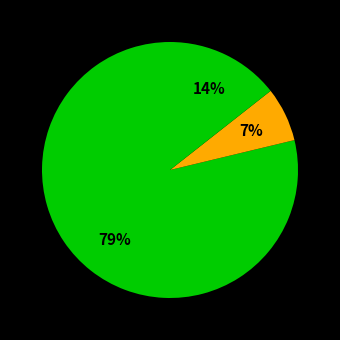

Count the number of slices in the pie.

3